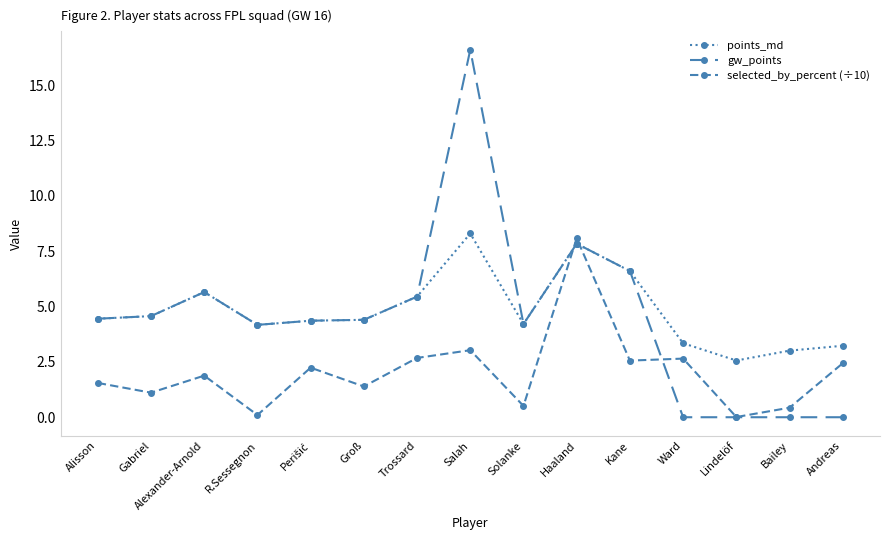

What is the sum of all gw_points values?

68.3